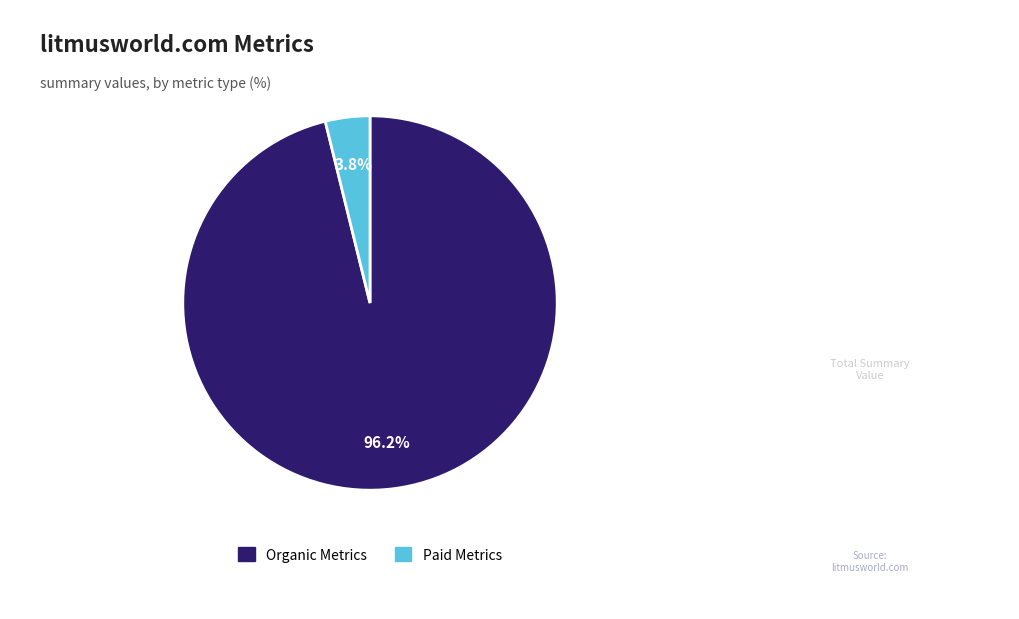

To the nearest percent, what is the average slice percentage?

50%